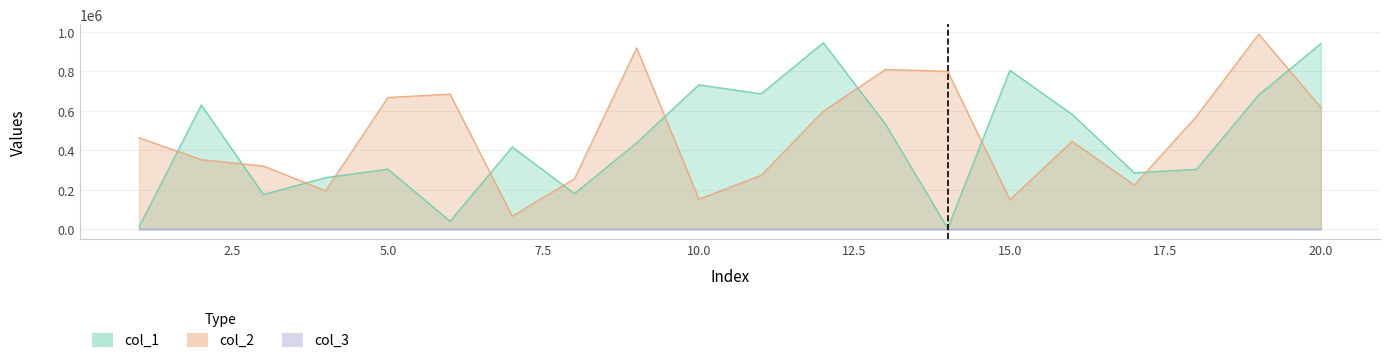

True or false: col_1 has a value of 303757 at 18.

True